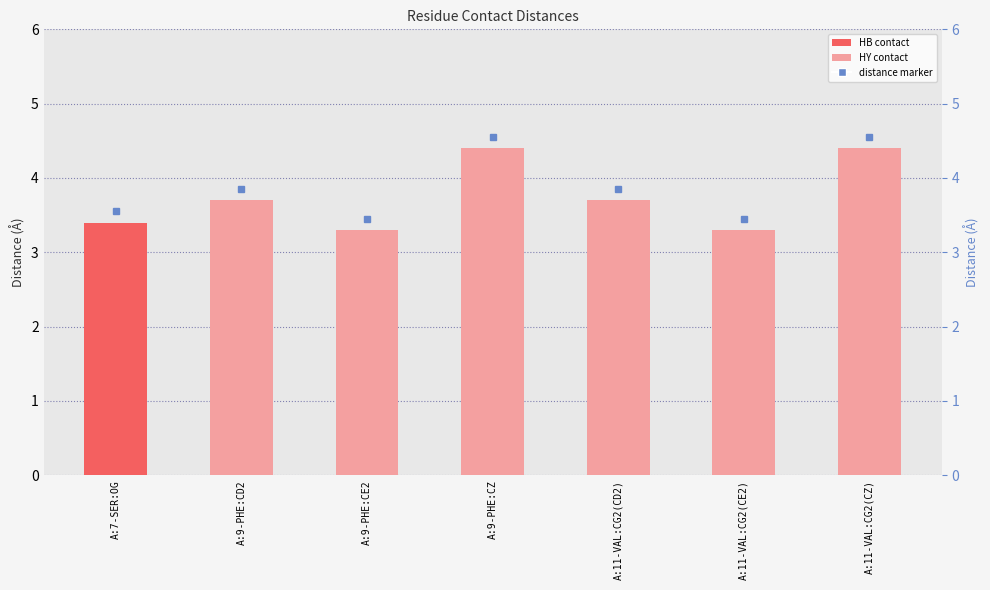

Reading left to right, transcribe all the data shown in this chart.

A:7-SER:OG=3.4	A:9-PHE:CD2=3.7	A:9-PHE:CE2=3.3	A:9-PHE:CZ=4.4	A:11-VAL:CG2(CD2)=3.7	A:11-VAL:CG2(CE2)=3.3	A:11-VAL:CG2(CZ)=4.4